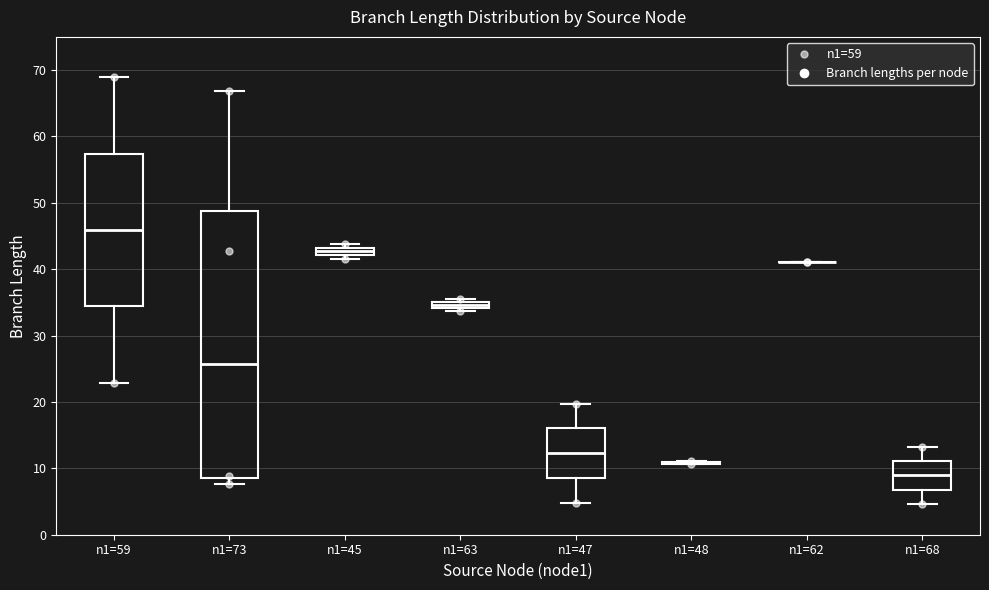

Comparing the boxes themselves (not the whiskers), which one is the tallest?

n1=73